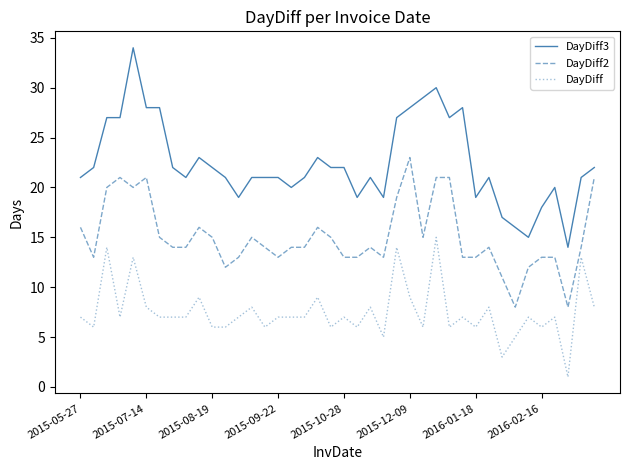

What is the minimum value for DayDiff2?

8